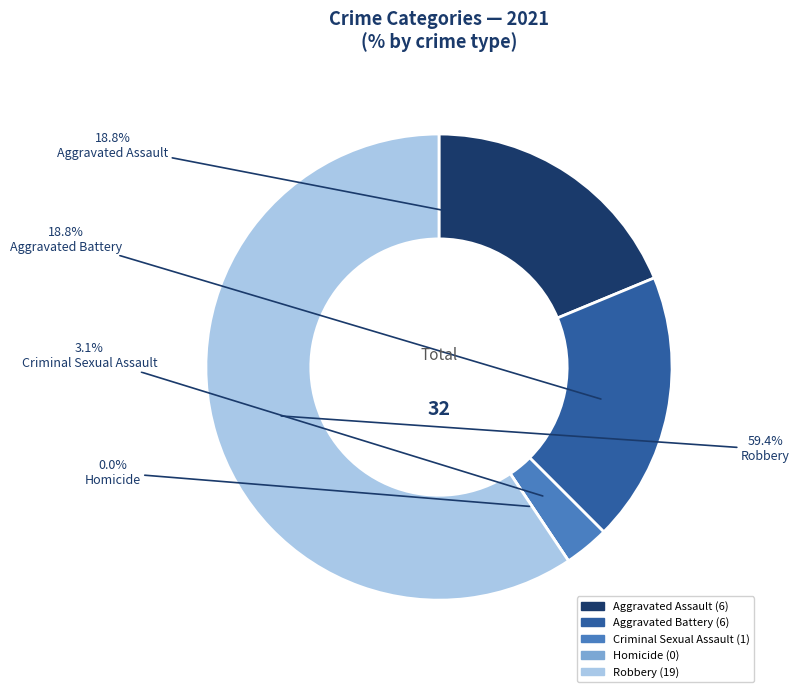

What percentage is NOT represented by Homicide?

100.0%